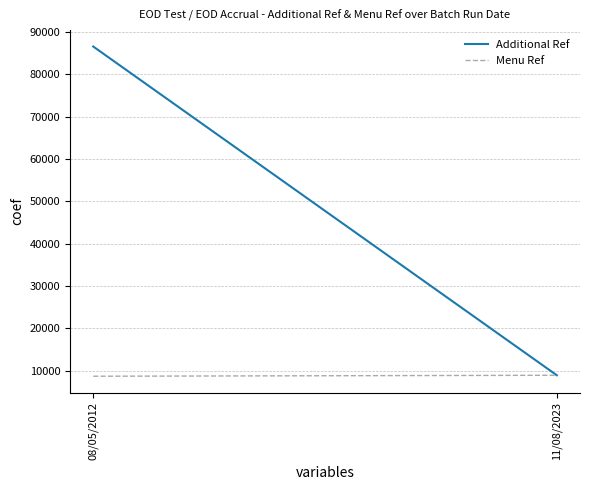

What is the average value of the Additional Ref series?

47725